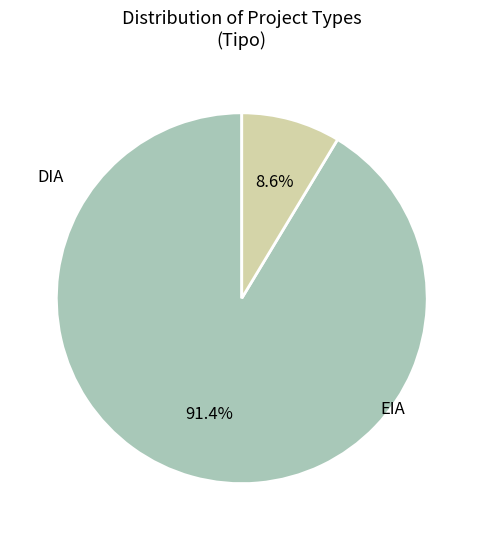

Is there a majority slice in this chart?

Yes